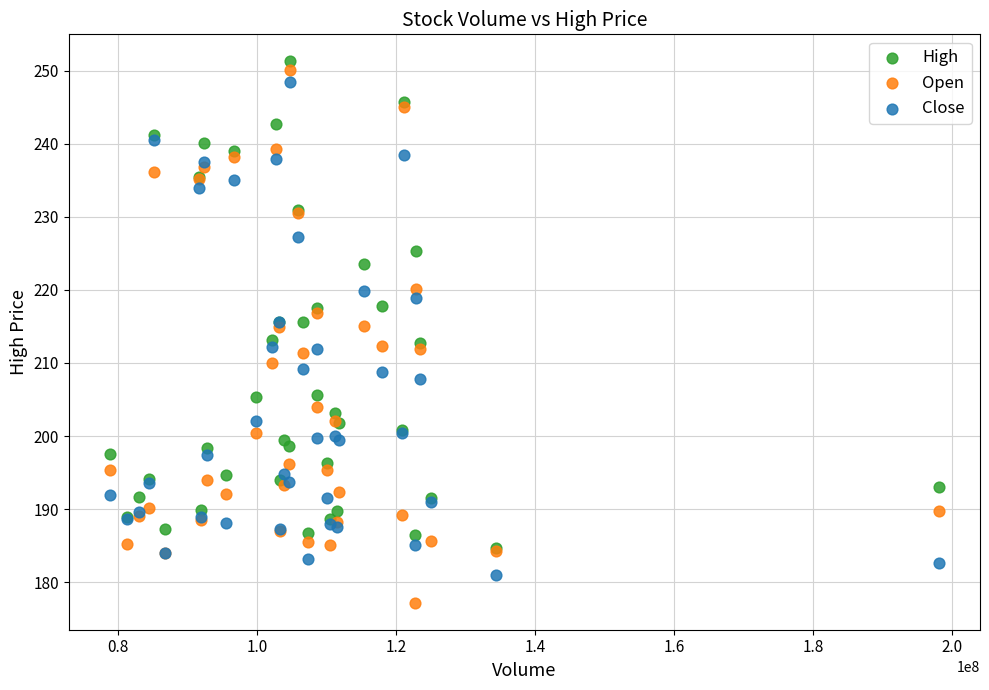

Which series contains the highest Y value?

High